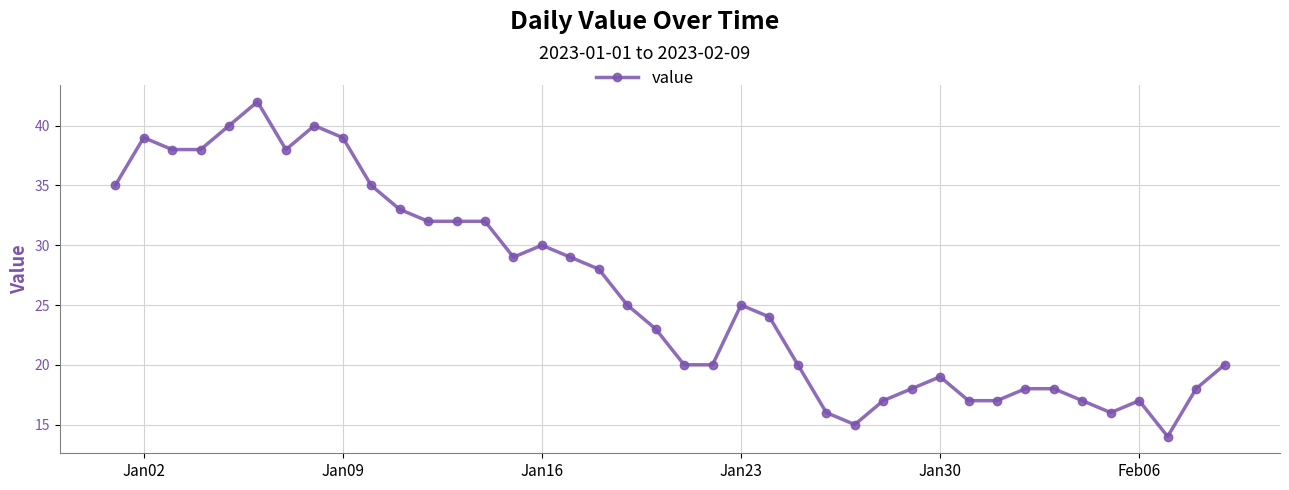

Count the number of categories in the chart.

40